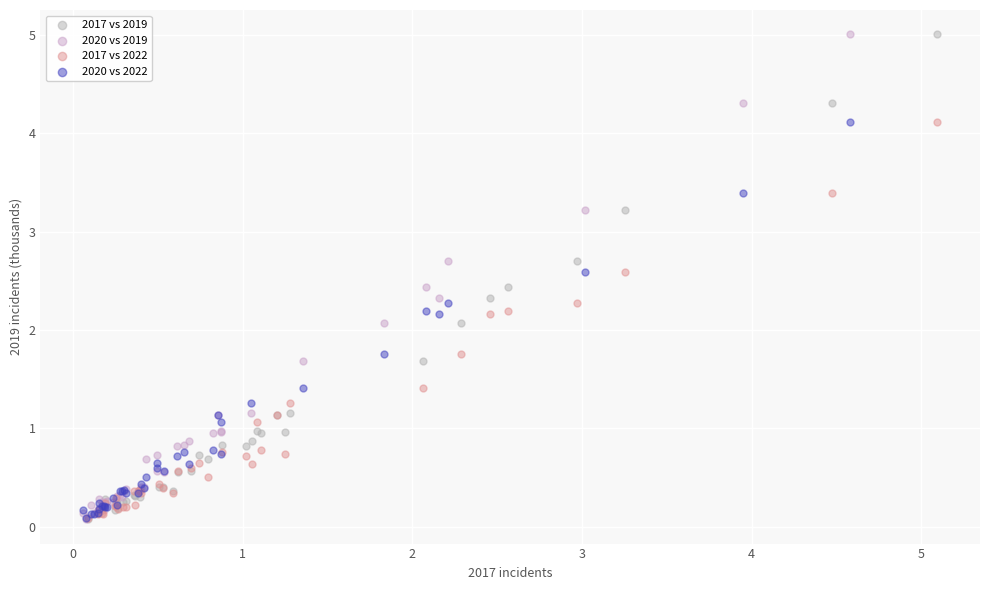

What are all the series names shown in the legend?

2017 vs 2019, 2020 vs 2019, 2017 vs 2022, 2020 vs 2022